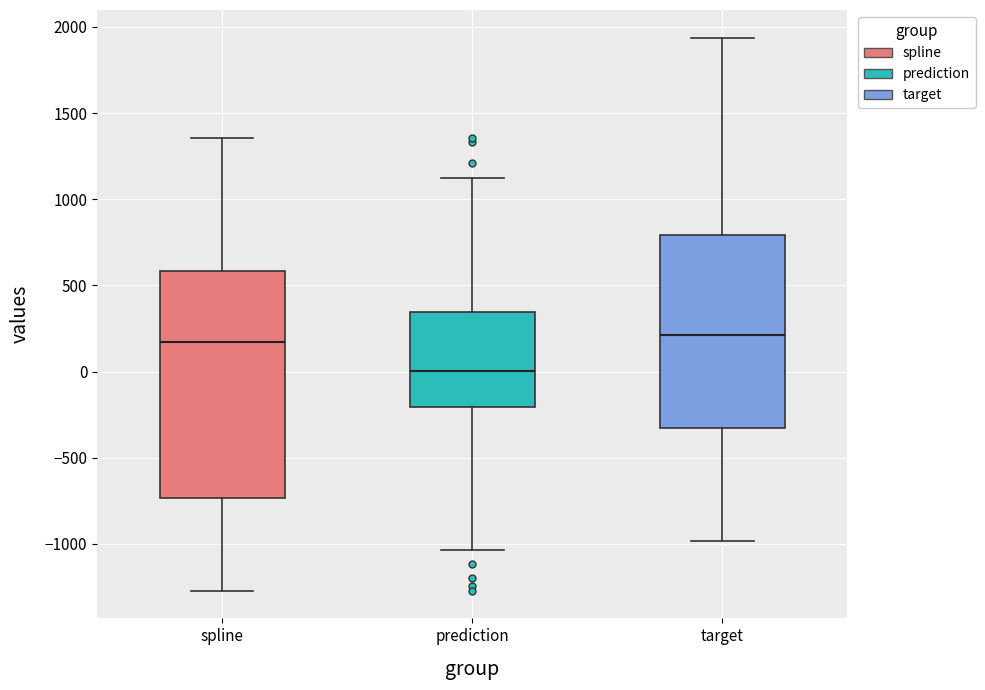

Where is the upper edge of the box for spline on the y-axis? The values are not printed on the chart, so give them approximately, as read against the axis.

600